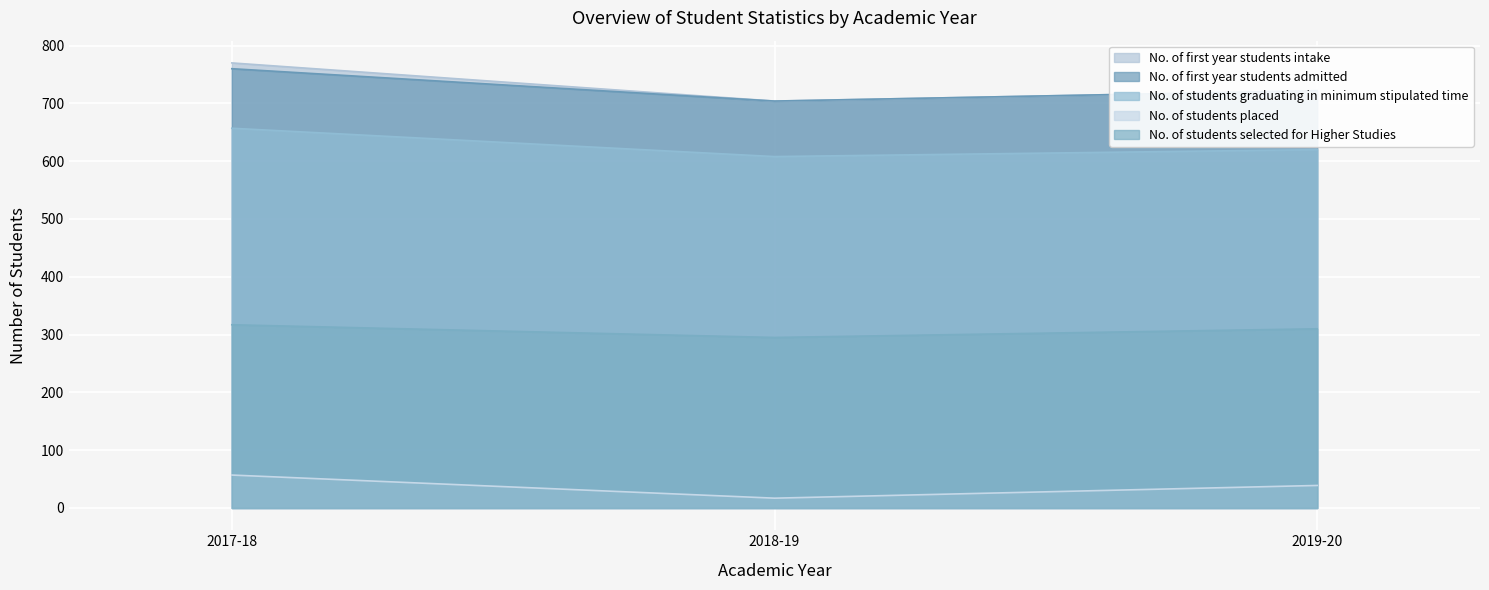

List the labels in order of No. of students graduating in minimum stipulated time value, largest first.

2017-18, 2019-20, 2018-19